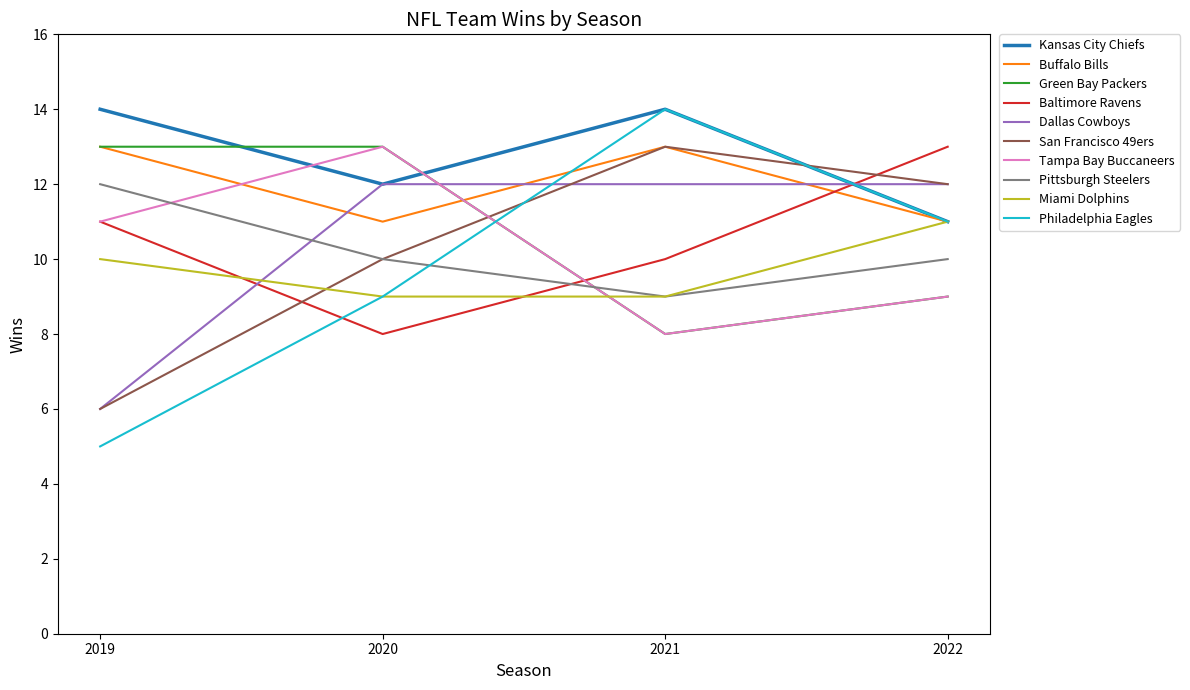

How many intersections are there between Baltimore Ravens and Miami Dolphins?

2